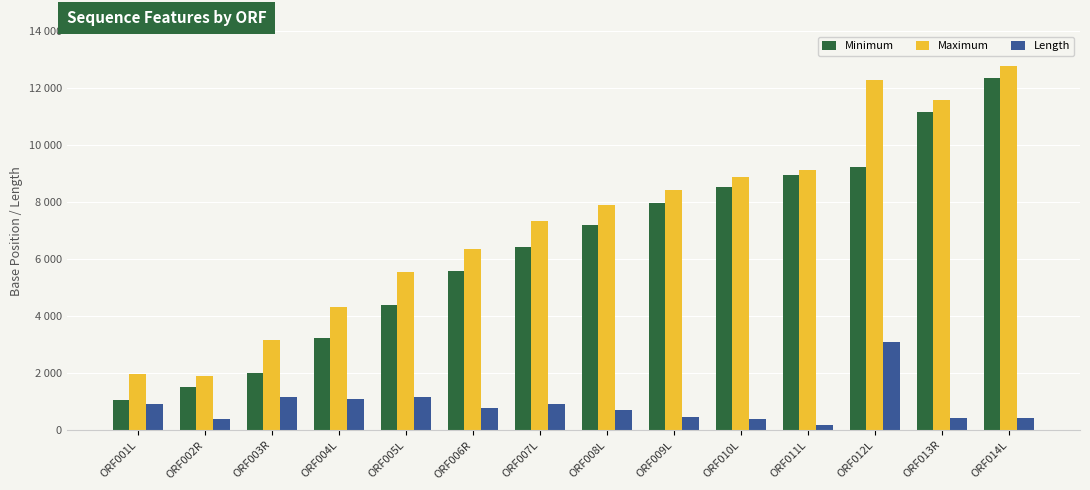

Are the bars horizontal?

No